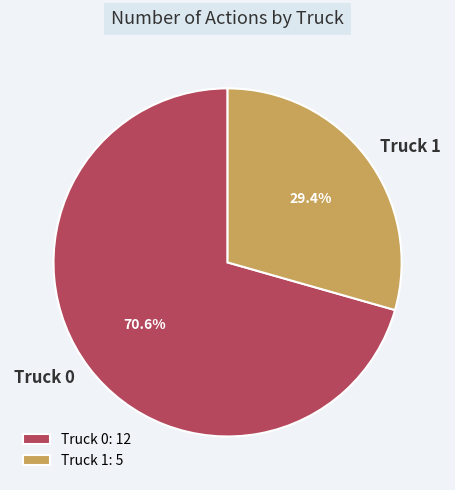

Count the number of slices in the pie.

2